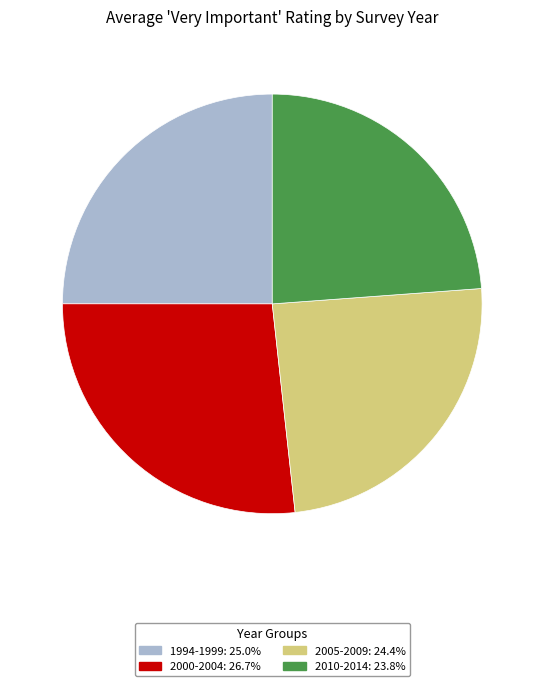

True or false: 2000-2004 accounts for 17% of the total.

False